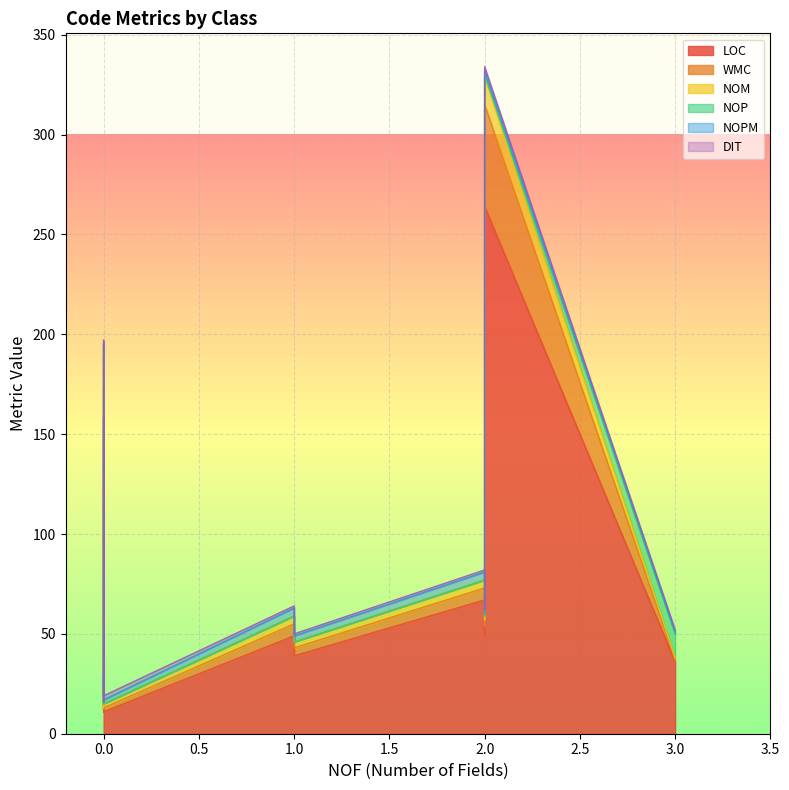

List the labels in order of NOPM value, smallest first.

0, 0, 2, 0, 3, 0, 0, 0, 0, 0, 2, 0, 0, 0, 0, 1, 2, 1, 0